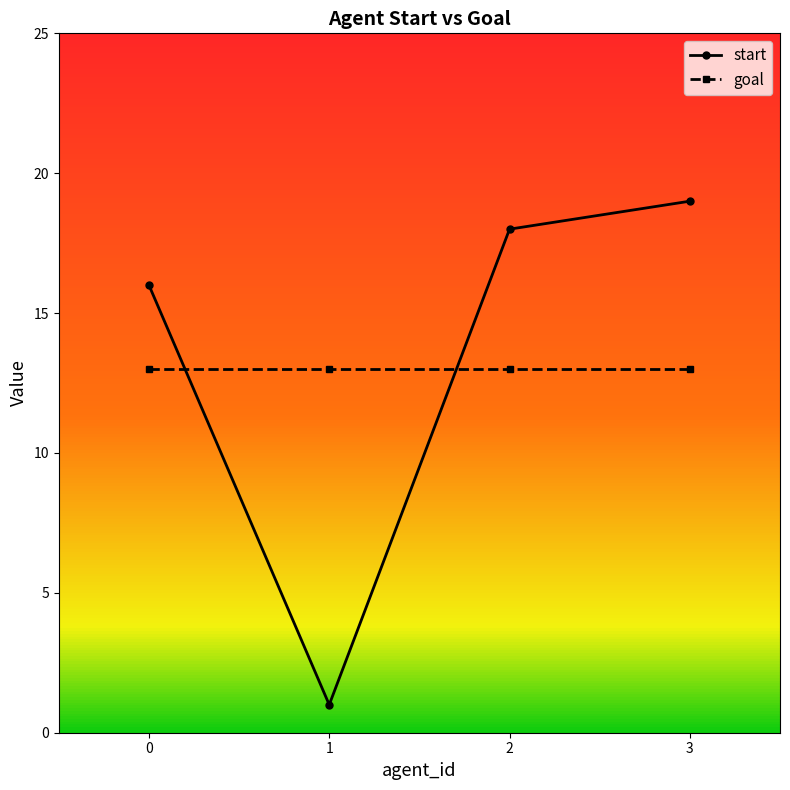

List the series in order of their overall mean, lowest first.

goal, start